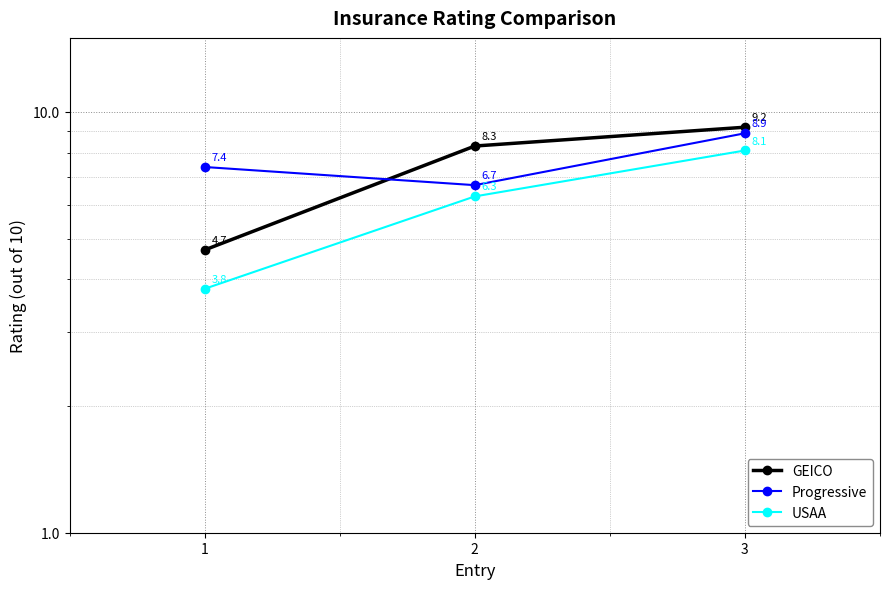

Does the chart display data point markers on the line(s)?

Yes